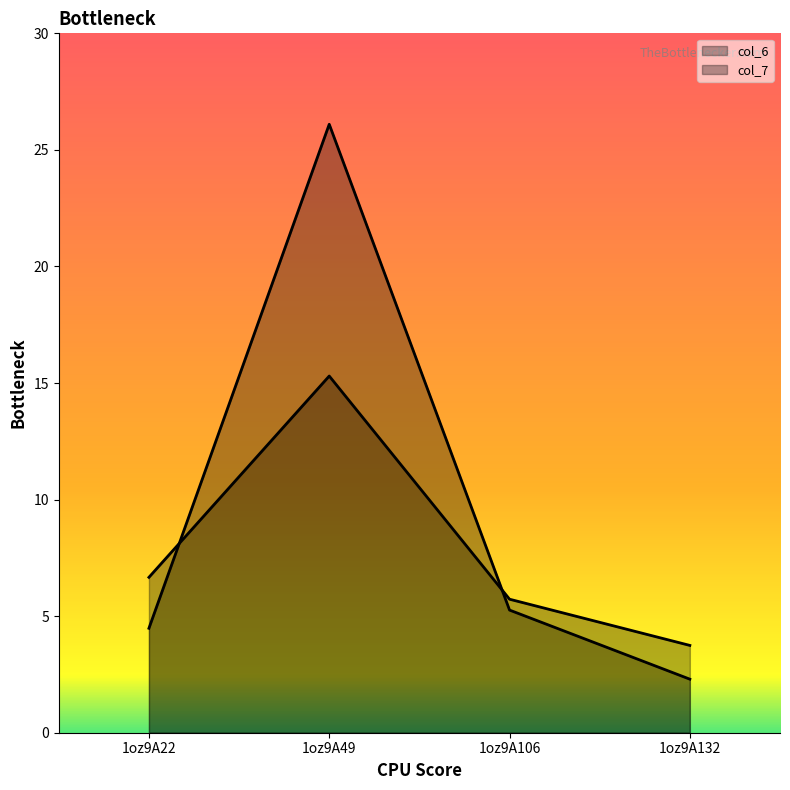

What is the difference between the highest and lowest values at 1oz9A106?

0.5